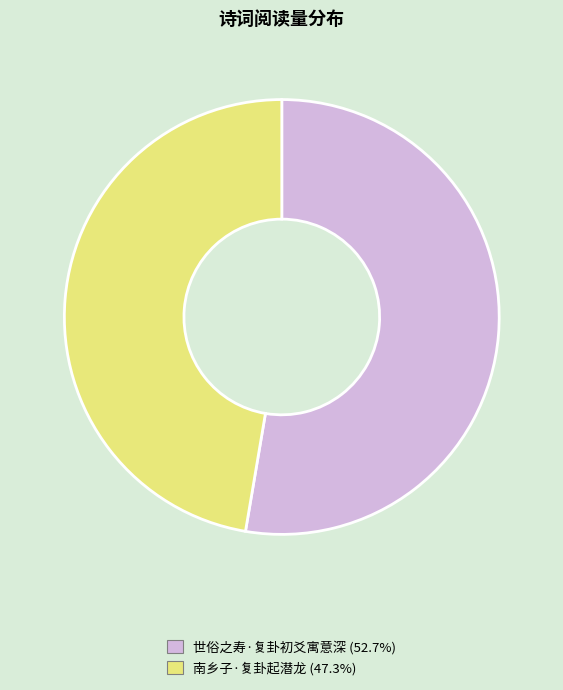

What is the ratio of the value at 南乡子·复卦起潜龙 (47.3%) to the value at 世俗之寿·复卦初爻寓意深 (52.7%)?

0.9